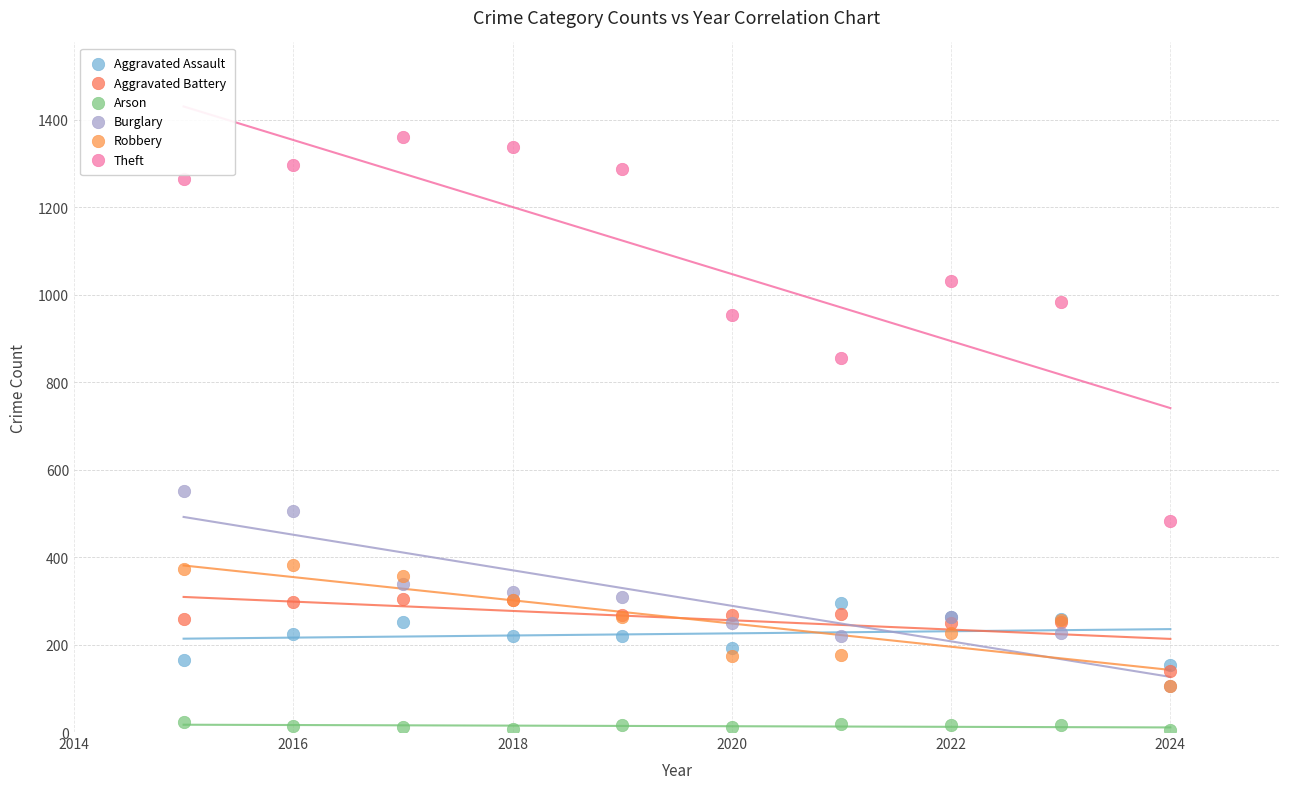

What are all the series names shown in the legend?

Aggravated Assault, Aggravated Battery, Arson, Burglary, Robbery, Theft